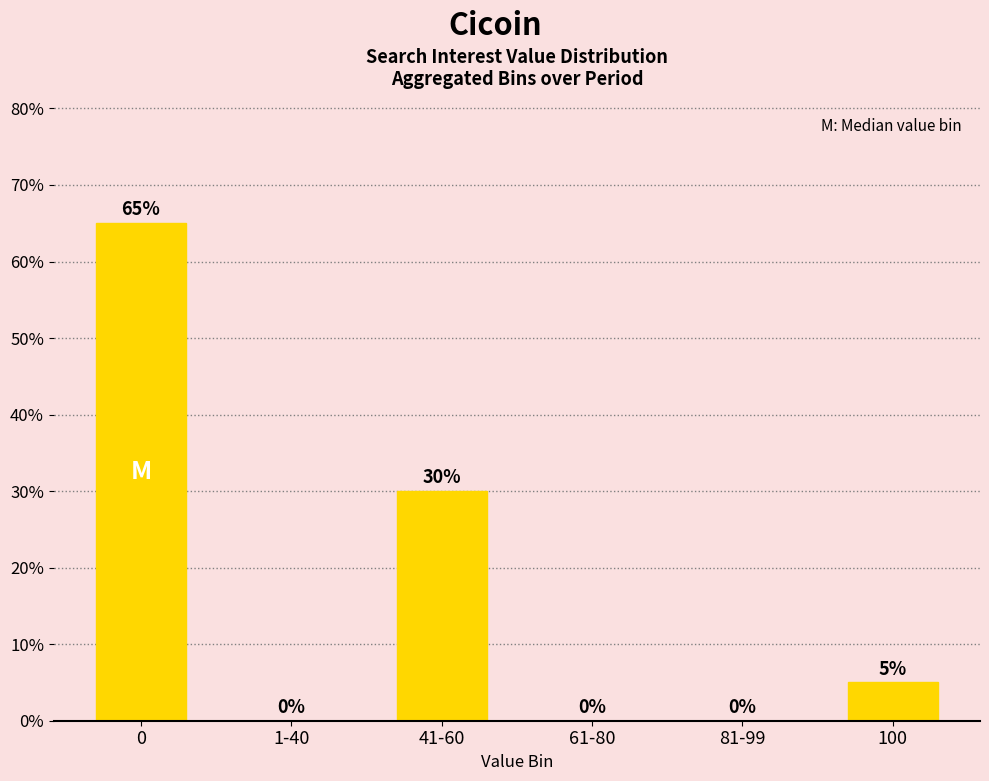

What is the maximum value shown in the chart?

65